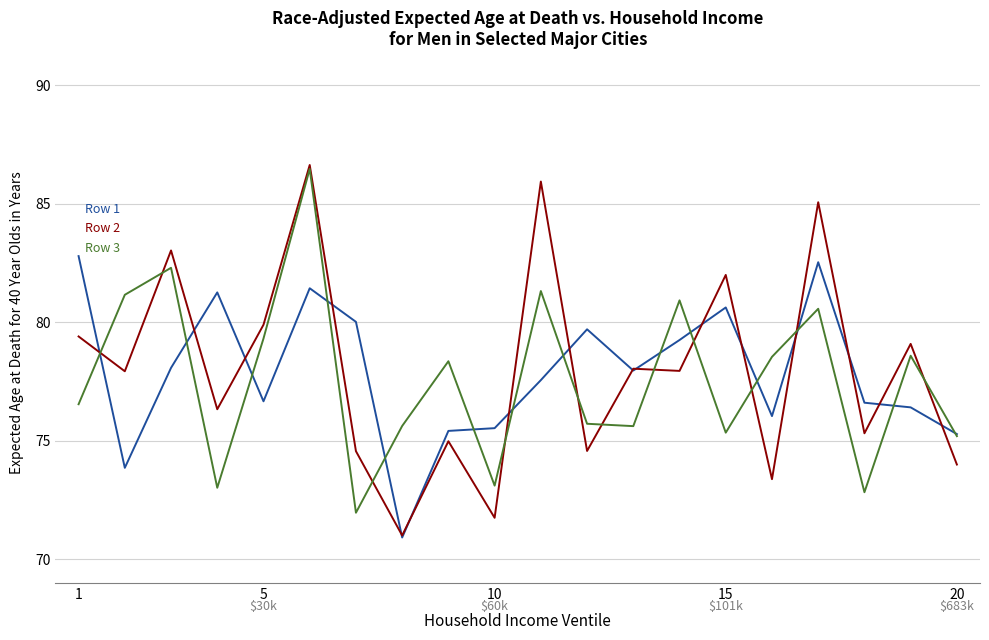

Does the chart have visible grid lines?

Yes